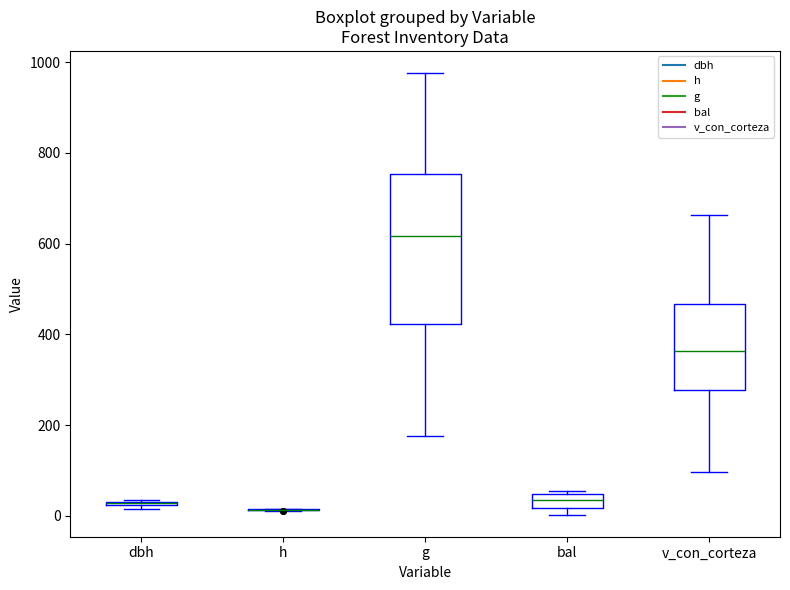

Where does the median line of the box for v_con_corteza sit on the y-axis? The values are not printed on the chart, so give them approximately, as read against the axis.

360